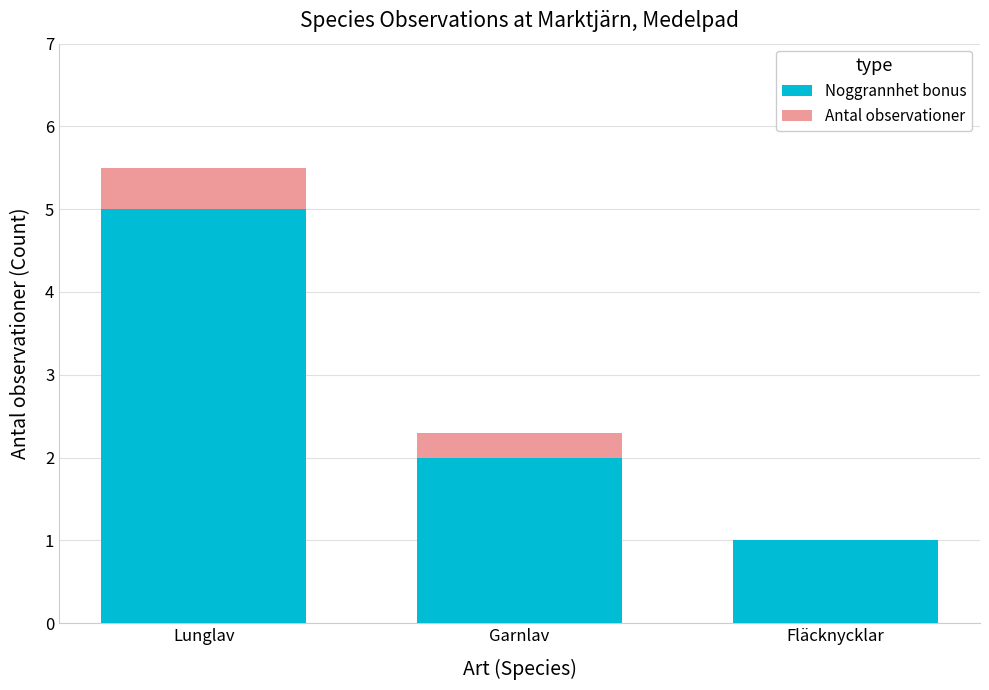

True or false: Antal observationer has a value of 2.0 at Garnlav.

True